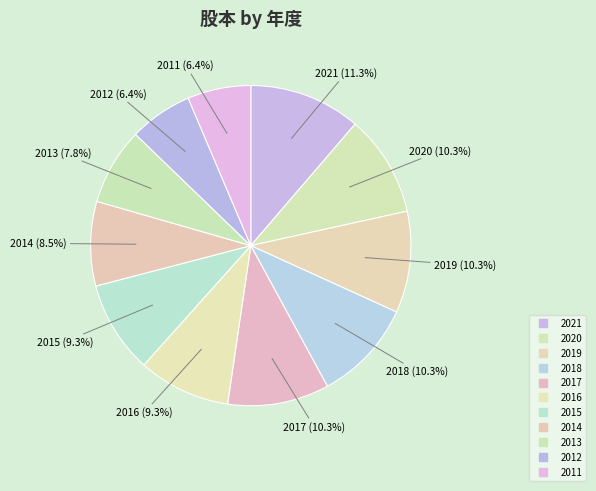

Is there any slice that represents more than half of the pie?

No